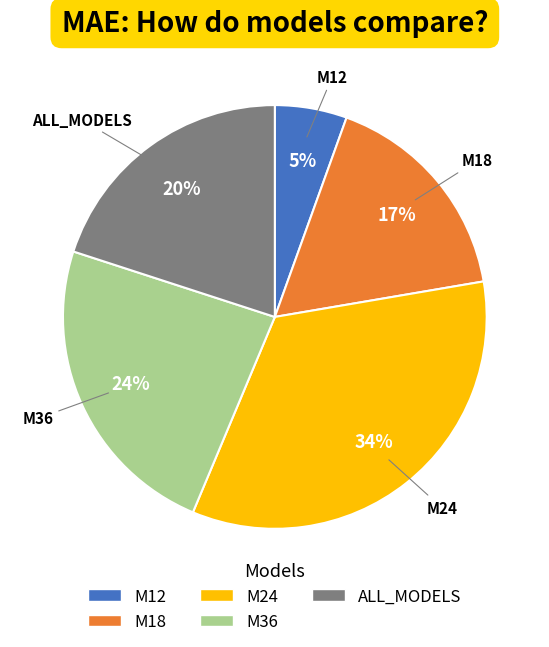

Is ALL_MODELS the majority of the pie?

No